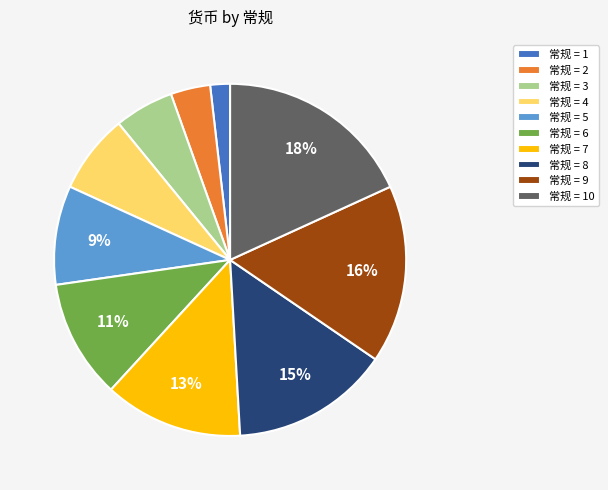

Is there any slice that represents more than half of the pie?

No